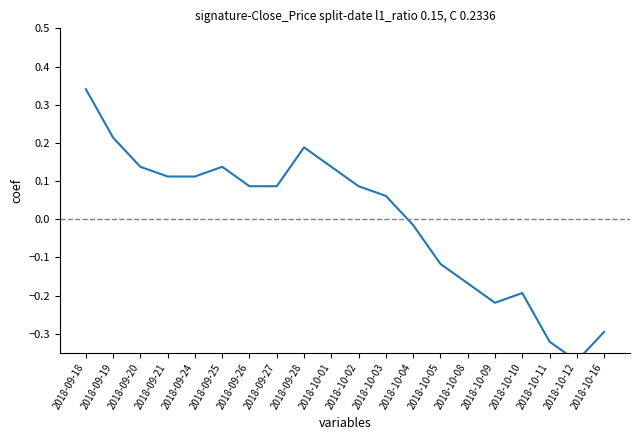

True or false: the data has more than 1 interior local peaks.

True